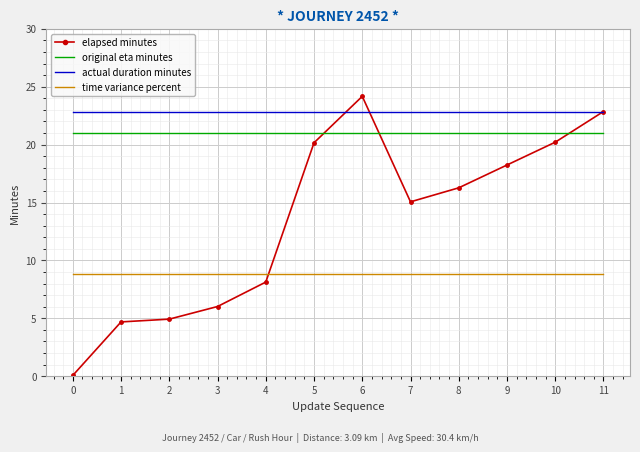

What is the minimum value for time variance percent?

8.9